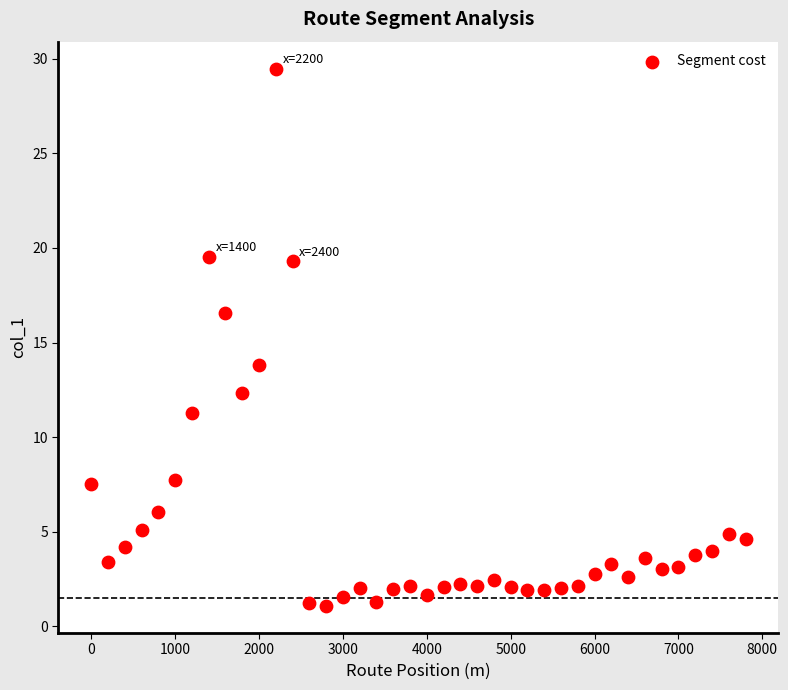

What Y value in the scatter plot is closest to 15?

13.8